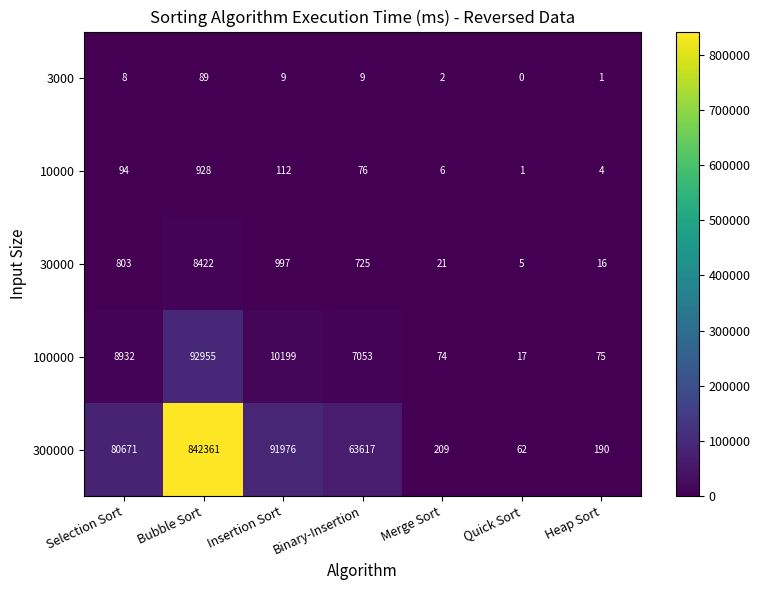

Which series has the largest total across all categories?

300000